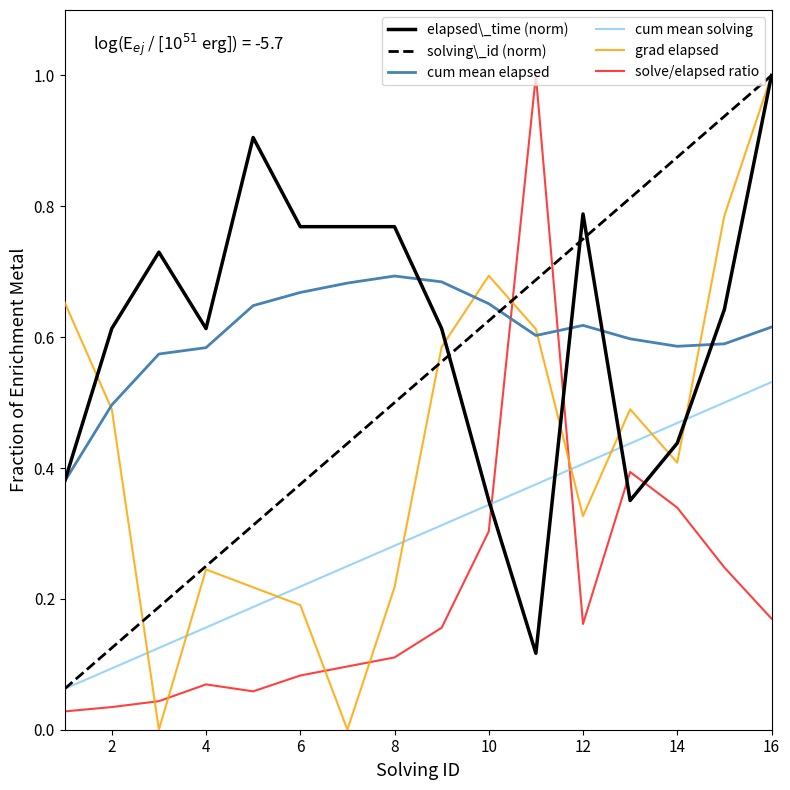

Which series has the largest total across all categories?

elapsed\_time (norm)